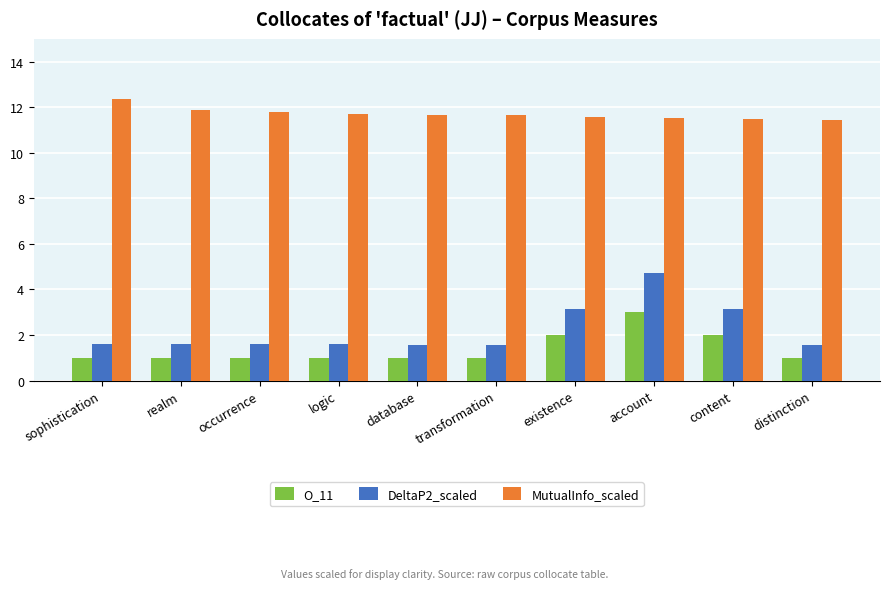

What is the sum of the DeltaP2_scaled values at realm and transformation?

3.2